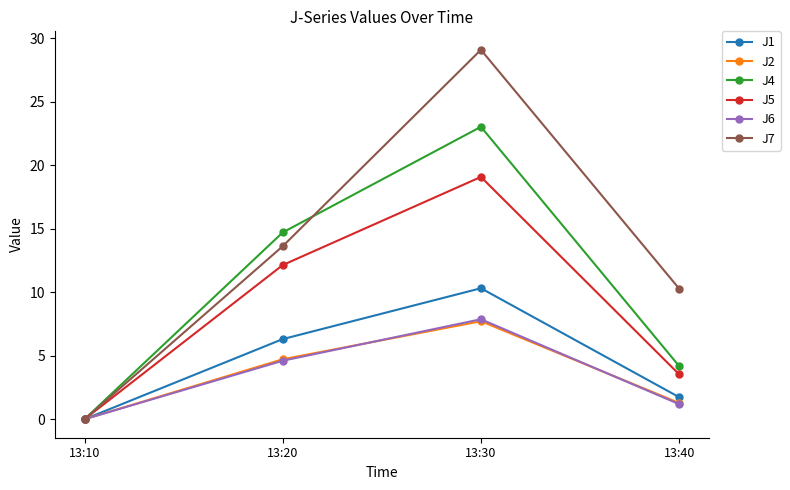

What are all the series names shown in the legend?

J1, J2, J4, J5, J6, J7